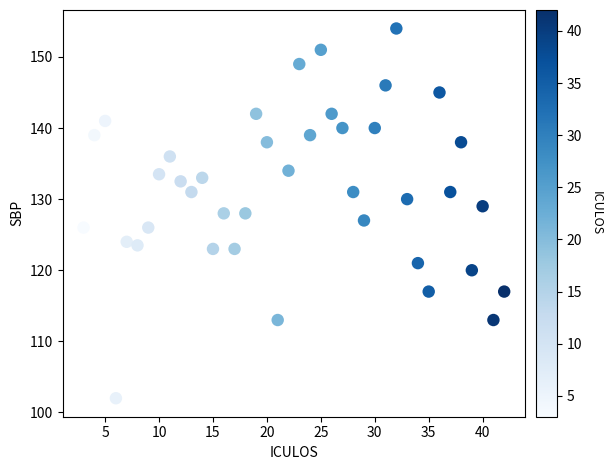

What is the range of Y values (max minus min)?

52.0